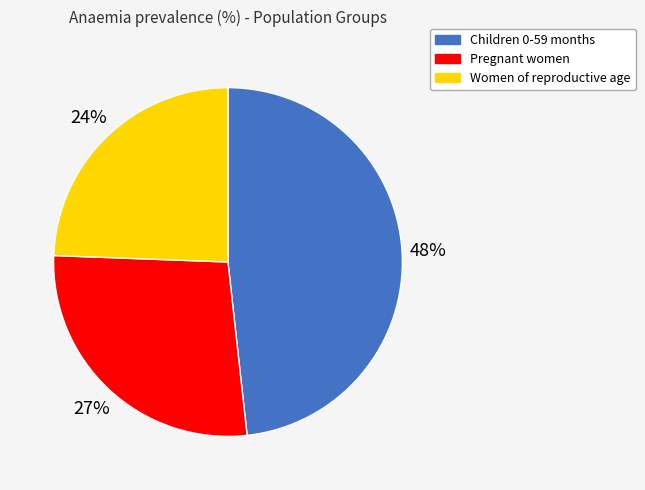

Is Children 0-59 months the majority of the pie?

No